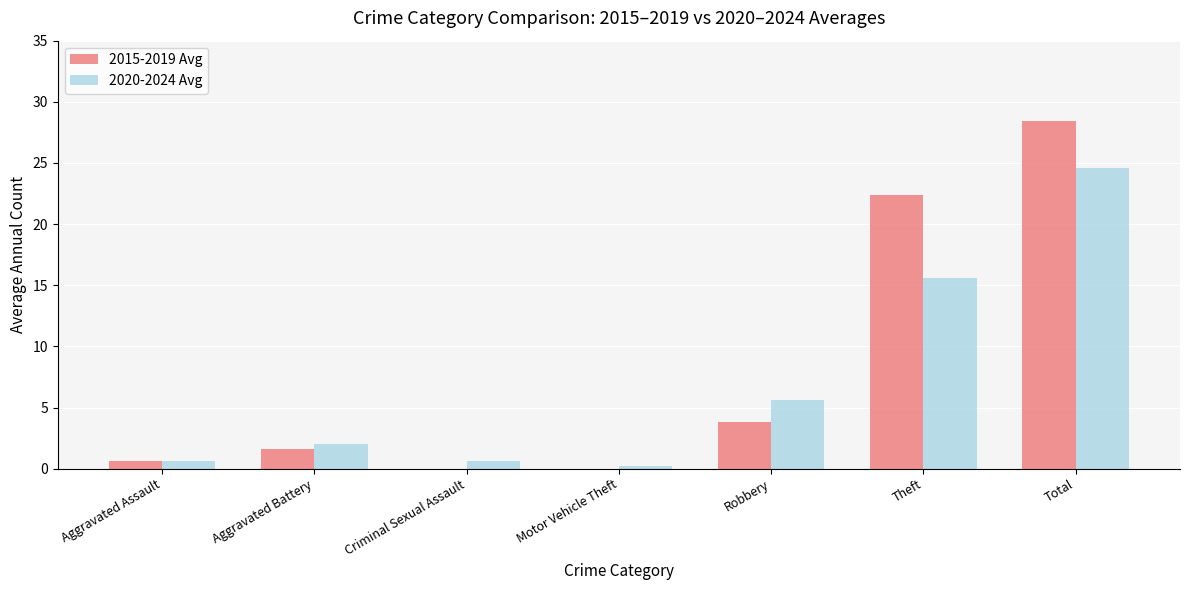

What is the maximum value for 2015-2019 Avg?

28.4